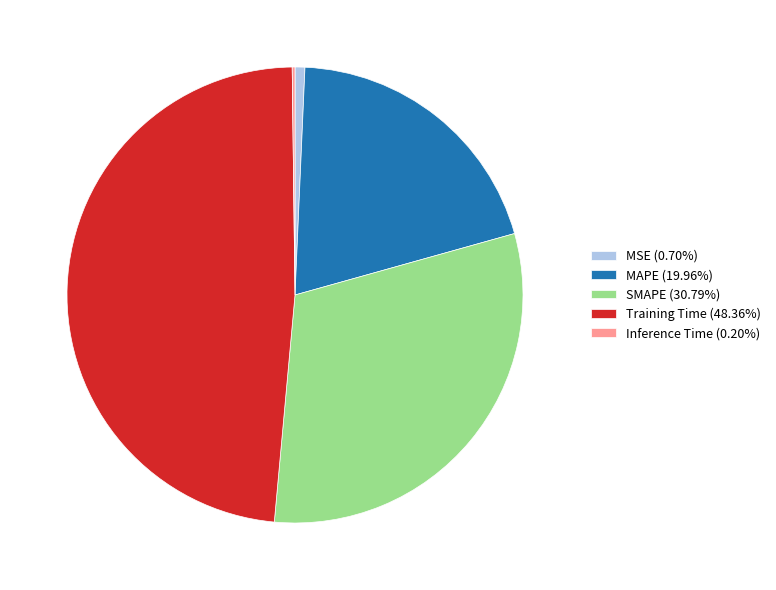

Does any single category account for the majority?

No